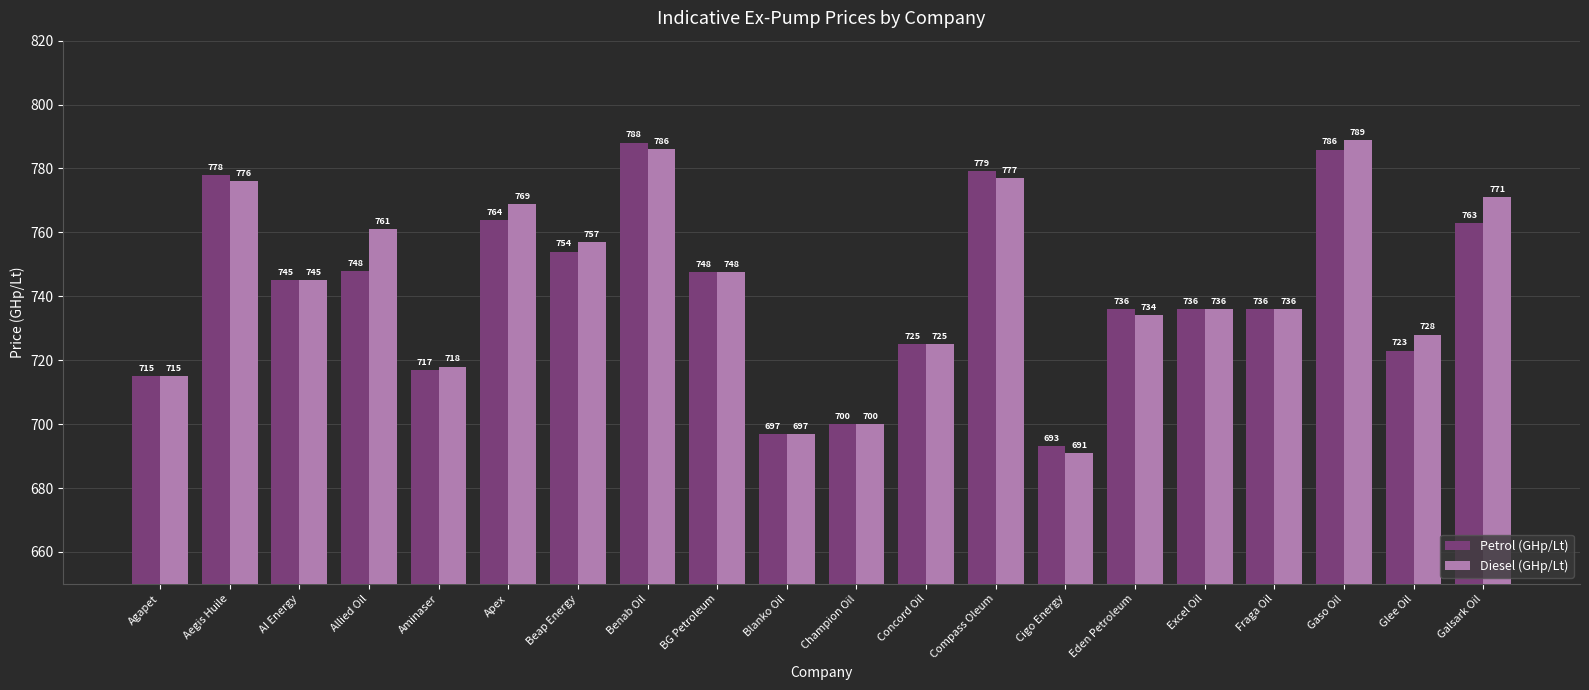

Which series has the largest total across all categories?

Diesel (GHp/Lt)